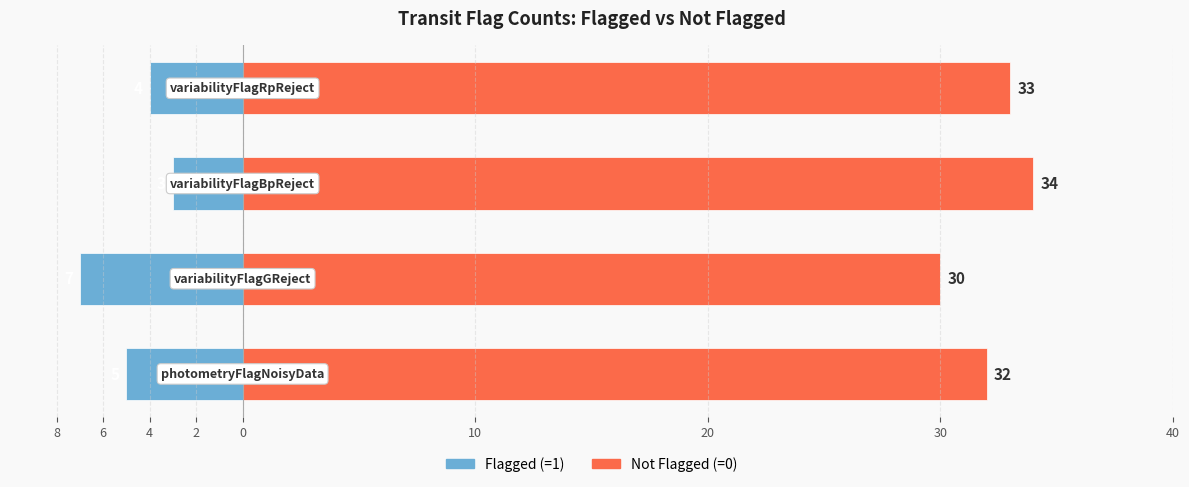

Which has a higher value, 6 or 8?

8